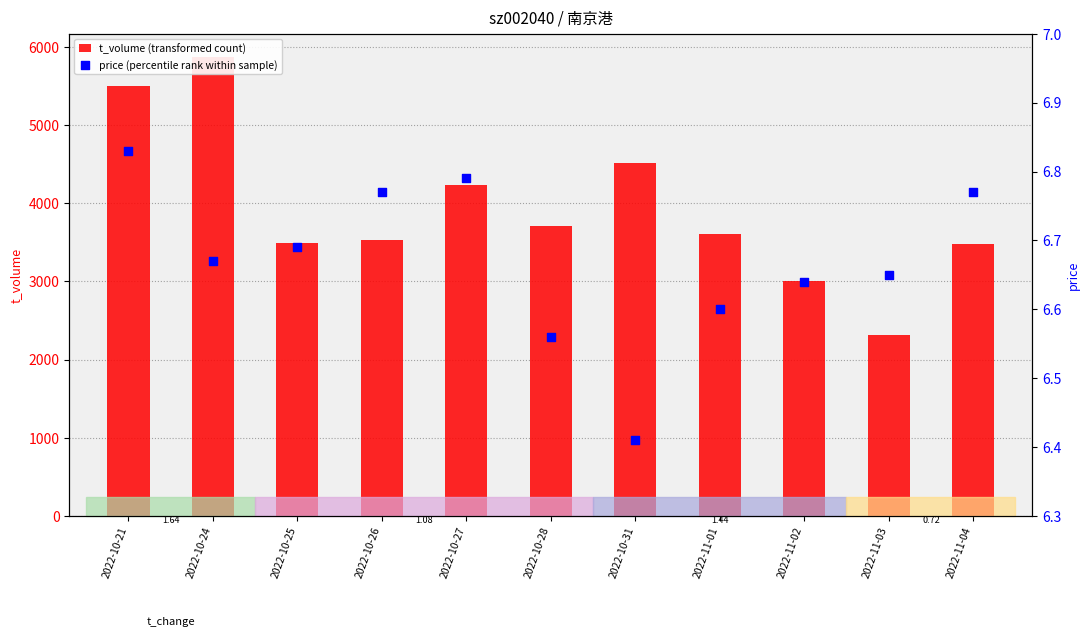

Which series reaches the maximum Y coordinate?

t_volume (transformed count)